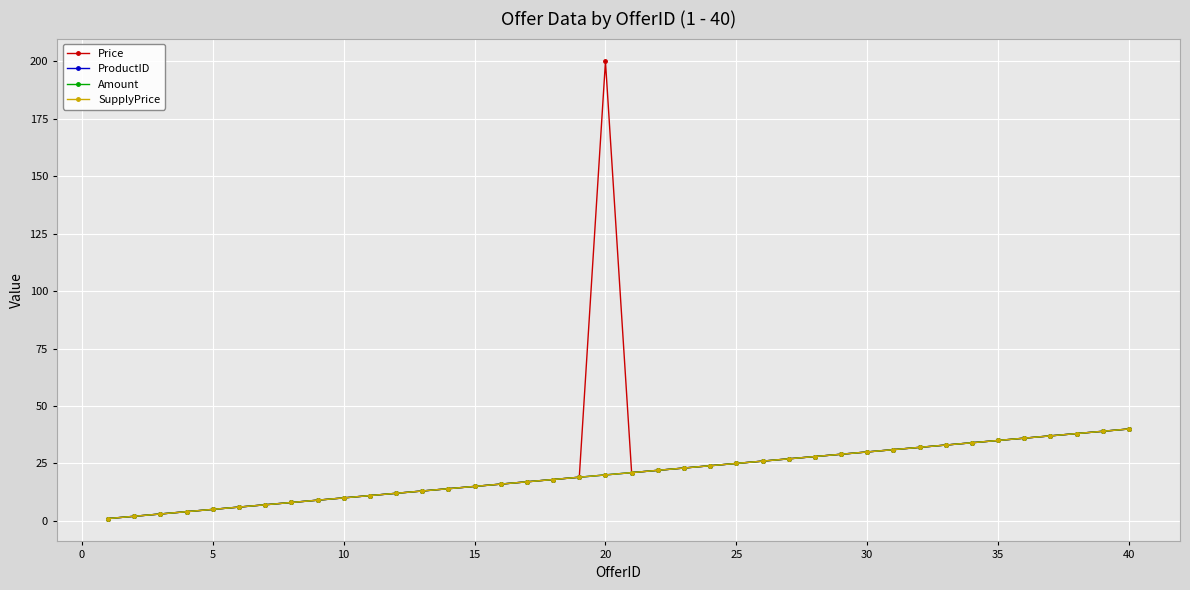

True or false: SupplyPrice has more than 2 interior local peaks.

False